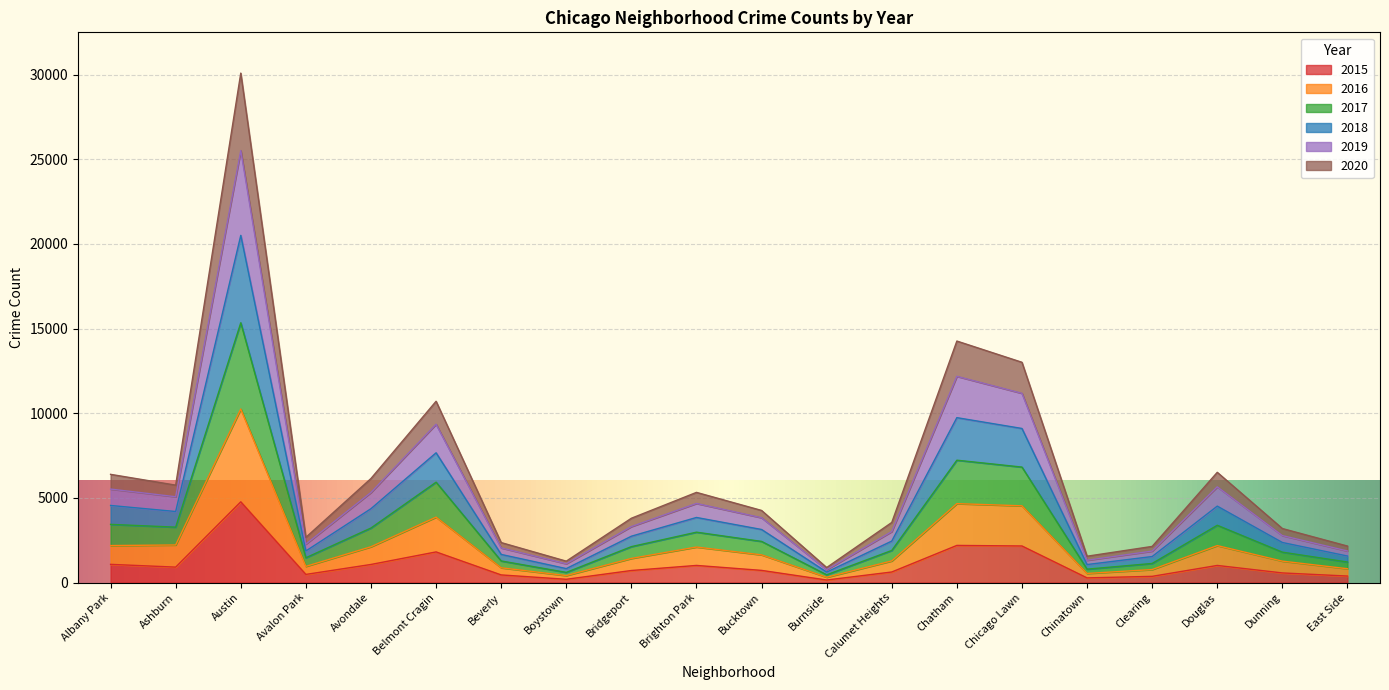

Is it true that 2015 equals 720 at Bucktown?

True